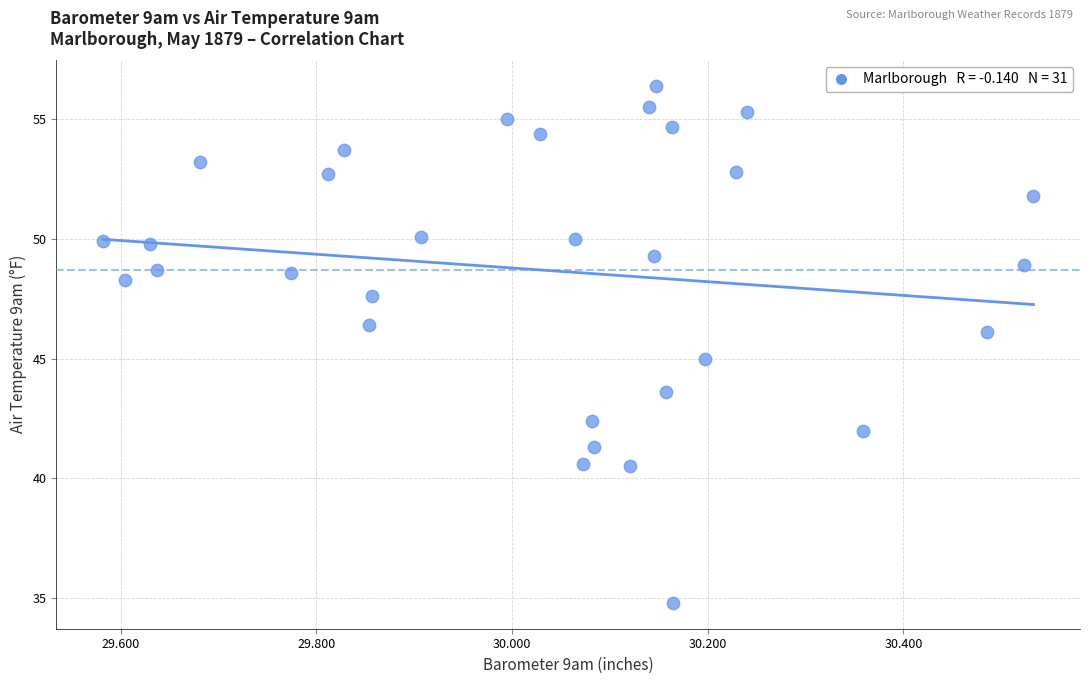

What is the range of Y values (max minus min)?

21.6